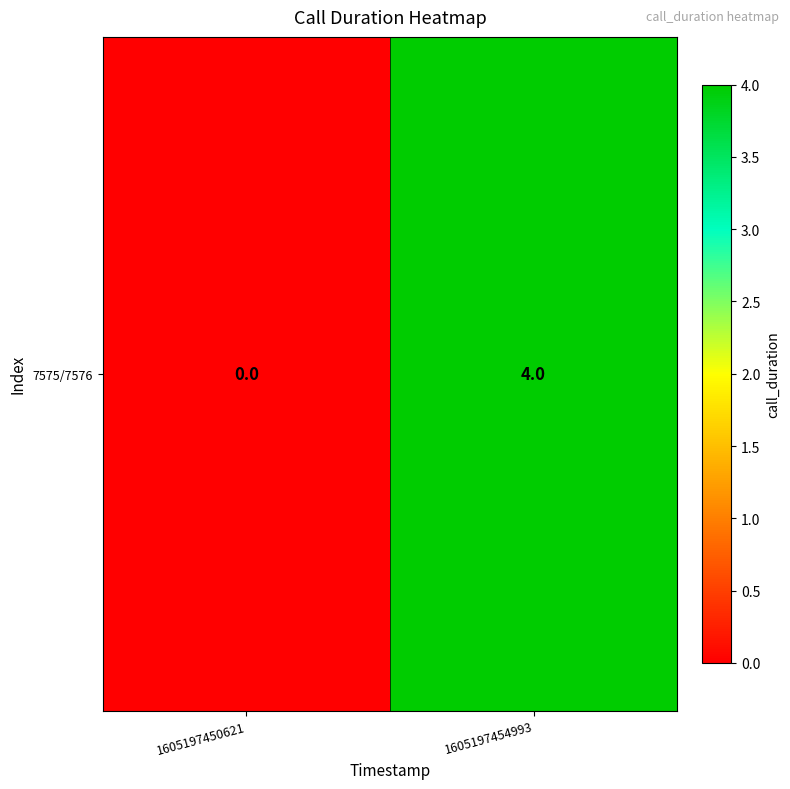

What is the change in value from 1605197450621 to 1605197454993?

+4